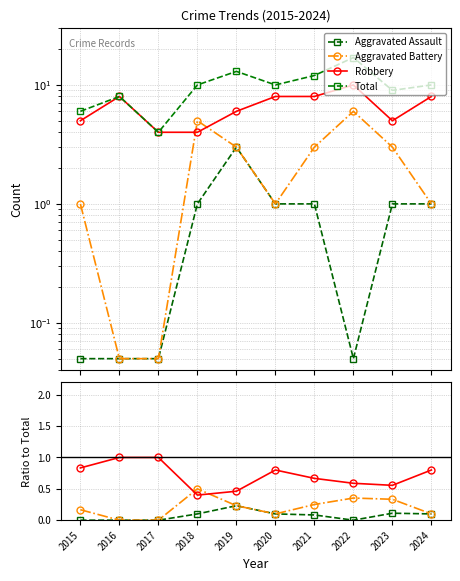

At which label does Robbery reach its peak?

2016